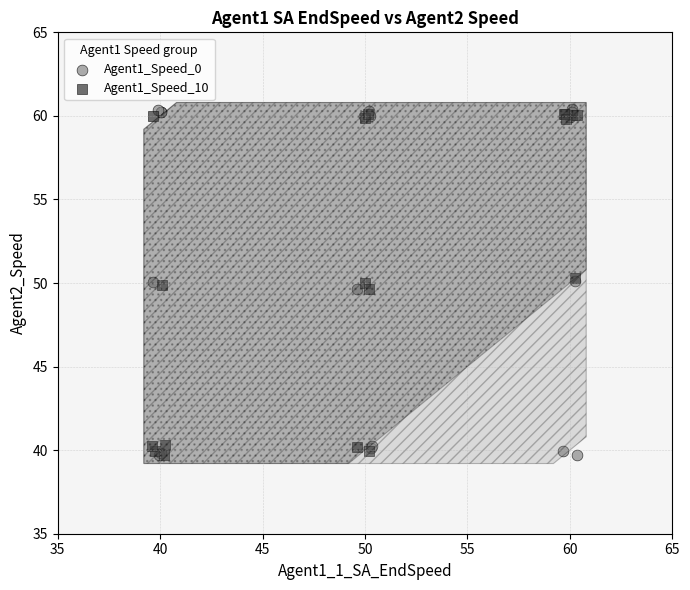

Which series has the widest spread of Y values?

Agent1_Speed_0